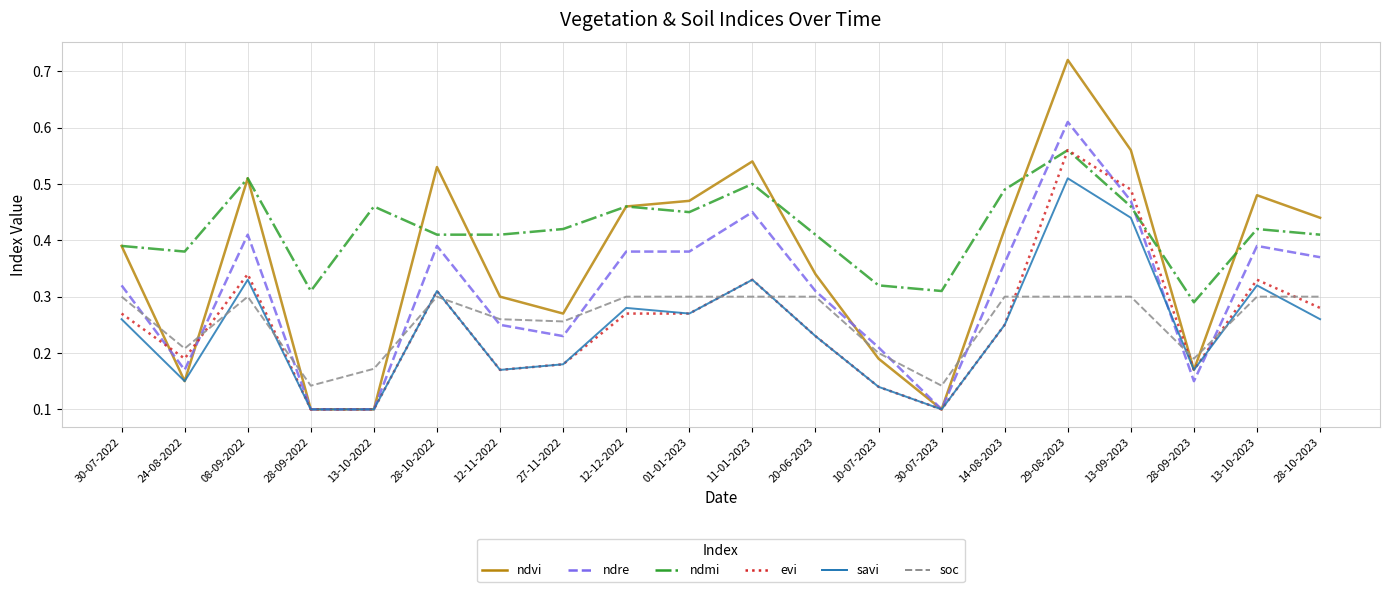

Count the savi values in the range 0 to 1.

20